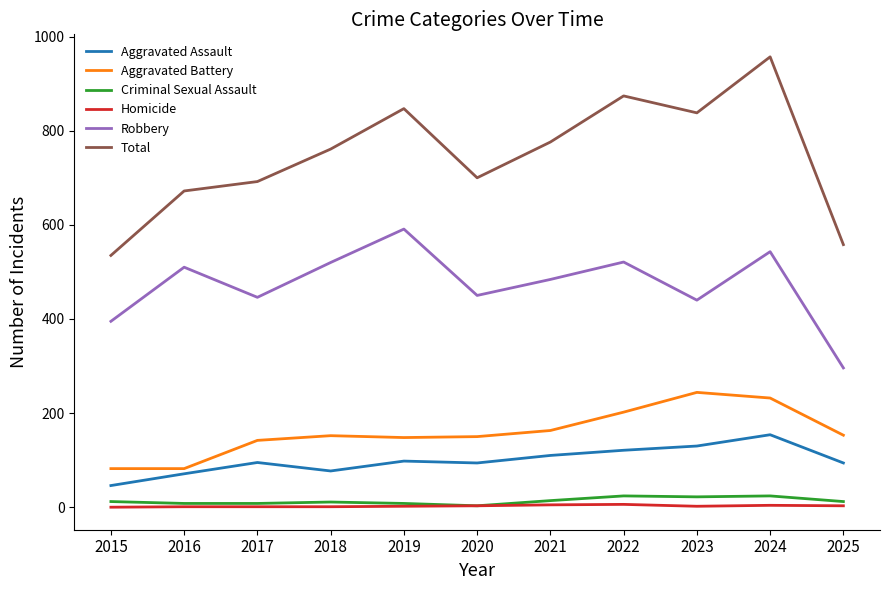

True or false: Total and Robbery cross at least once.

False